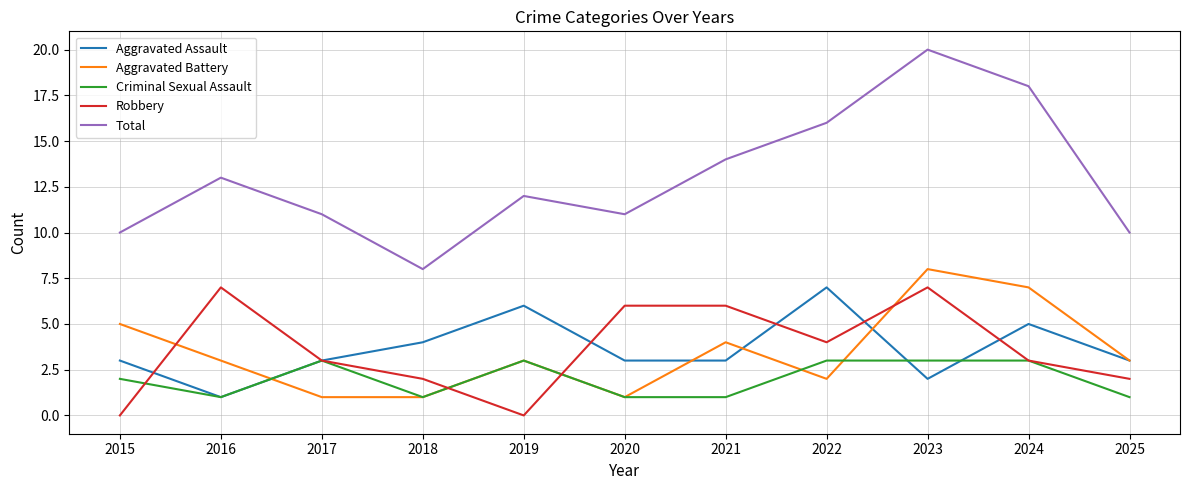

How many Aggravated Battery values are between 1 and 5?

9